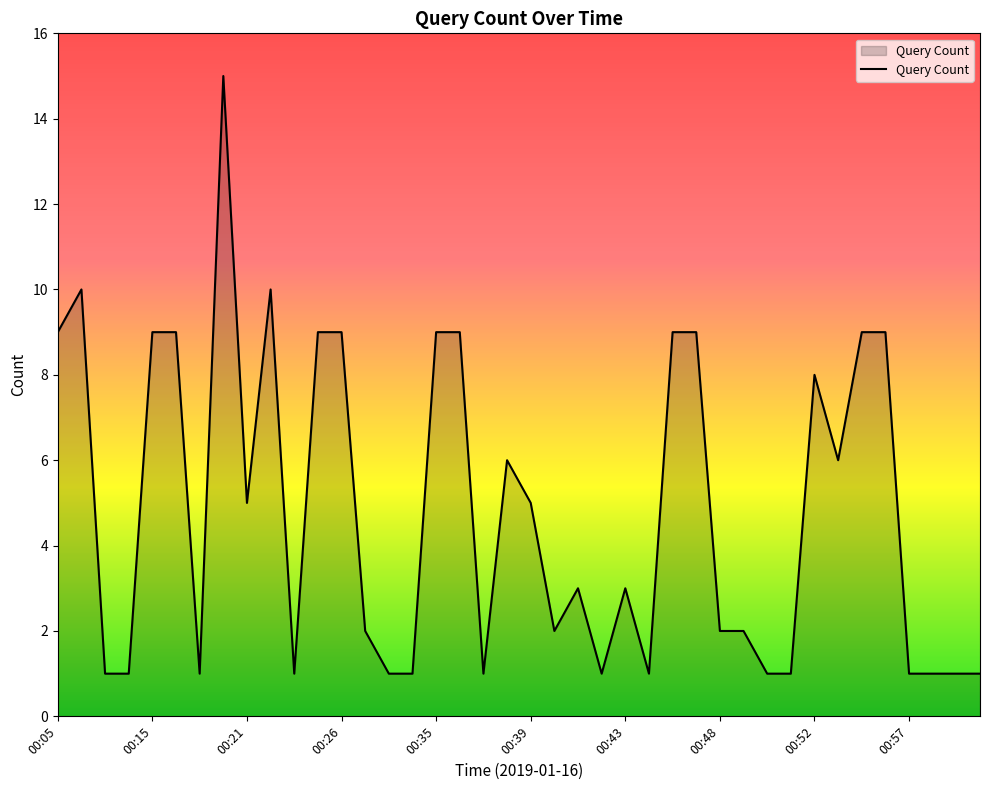

What is the maximum value shown in the chart?

15